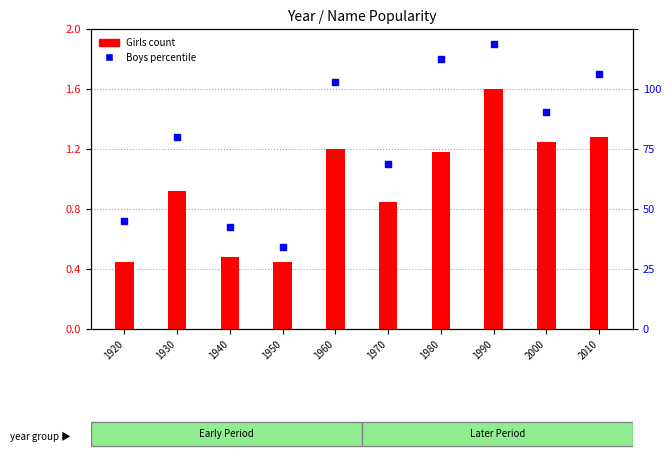

What is the total value across all series at 1920?

1.2